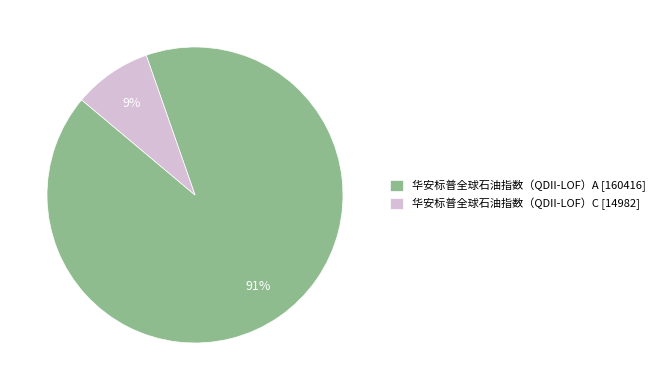

To the nearest percent, what portion does 华安标普全球石油指数（QDII-LOF）A represent?

91%